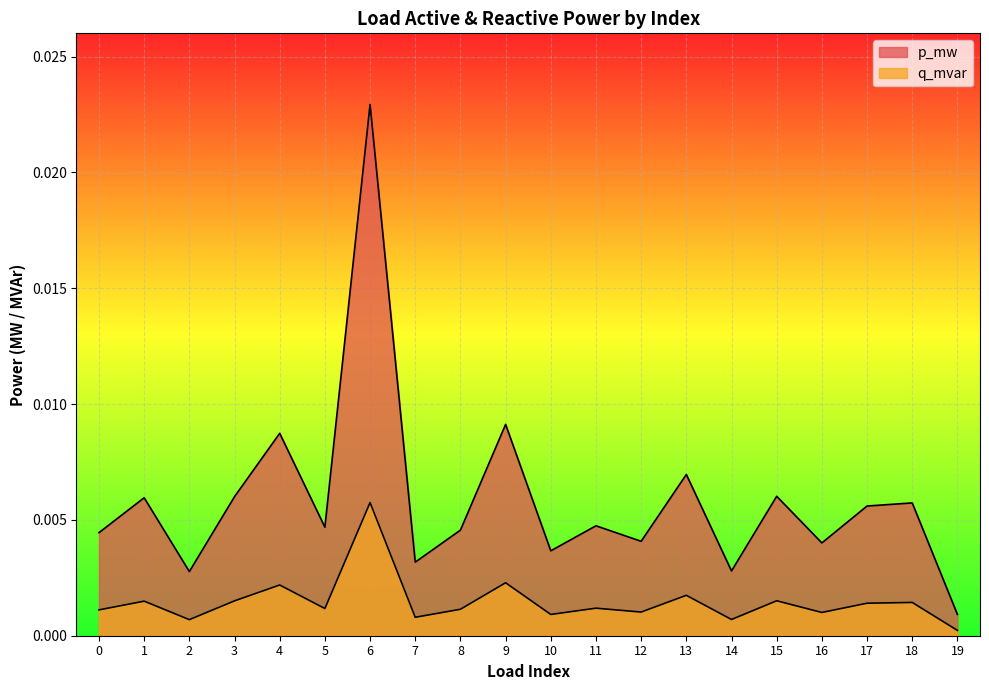

Is the value of q_mvar at 7 greater than the value of p_mw at 7?

No